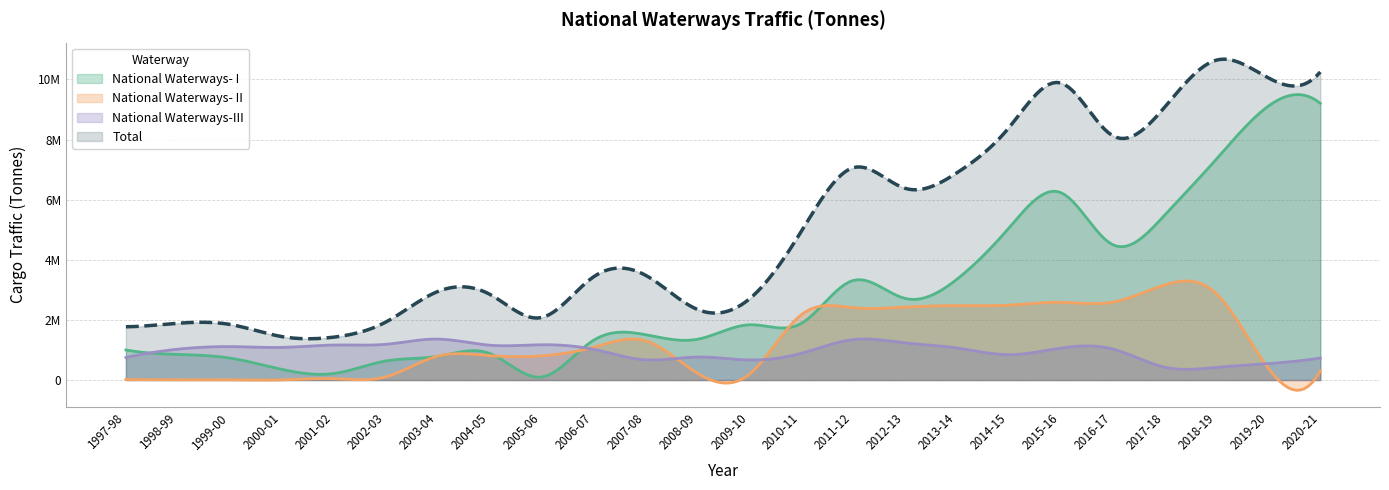

What is the label of the 11th point from the right?

2010-11